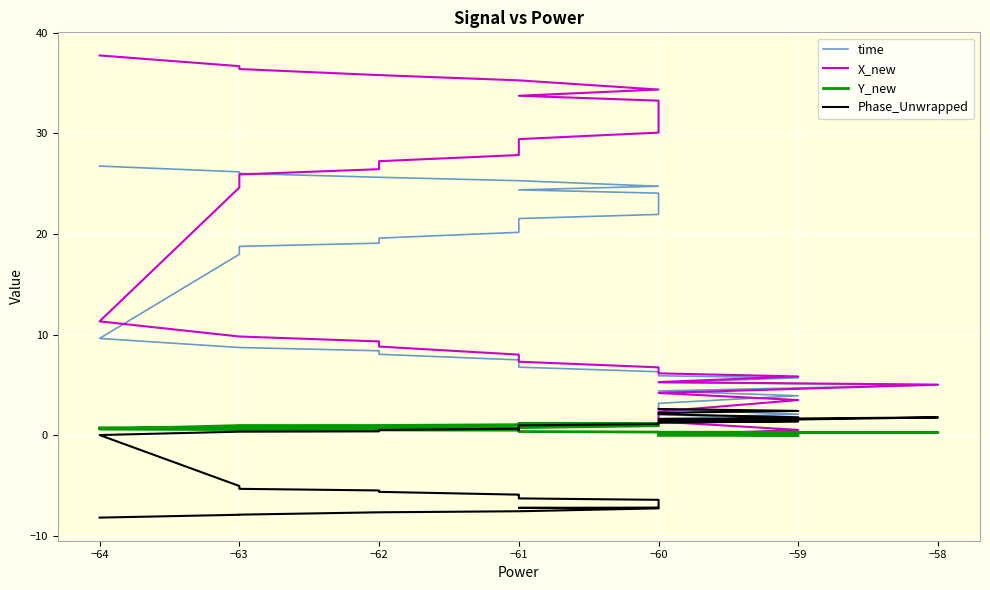

True or false: time and Phase_Unwrapped intersect in this chart.

True